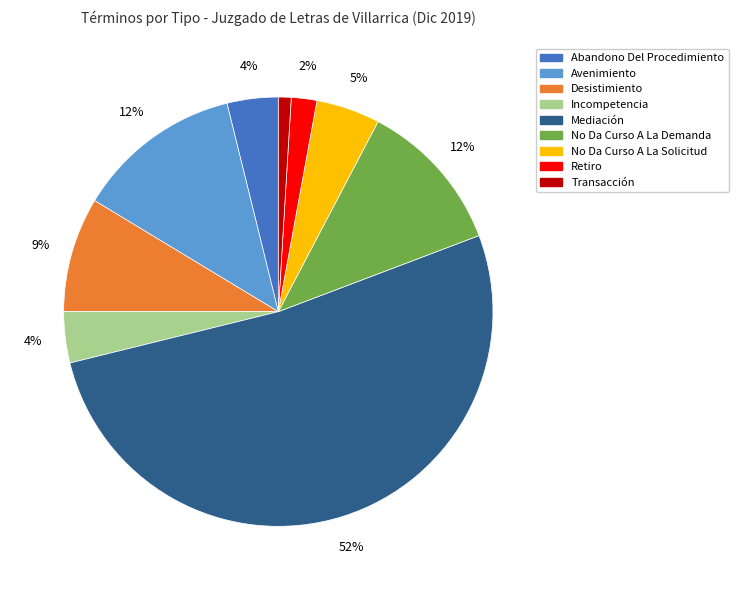

Is it true that Abandono Del Procedimiento is 17% of the pie?

False